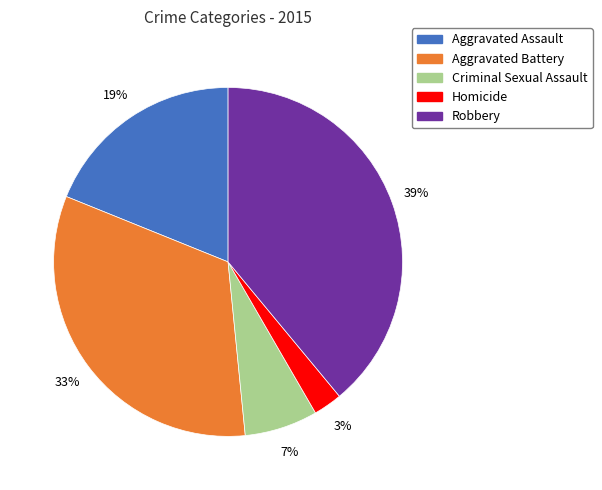

Do Robbery and Homicide together represent more than half of the pie?

No